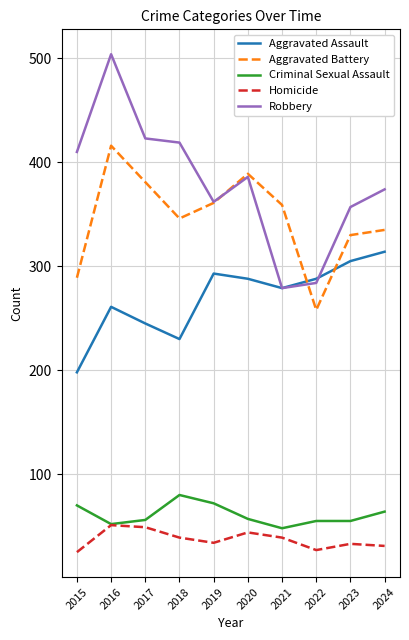

What is the sum of all Homicide values?

372